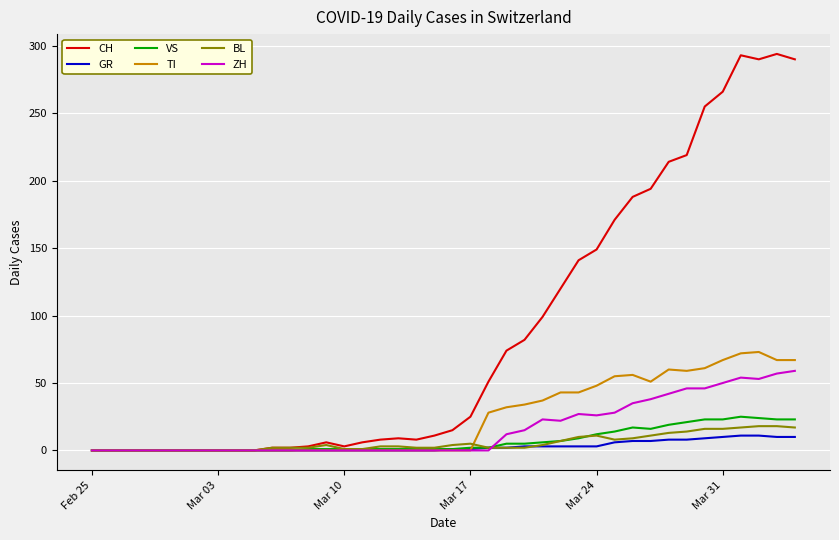

What is the difference between the maximum and second lowest values in the TI series?

73